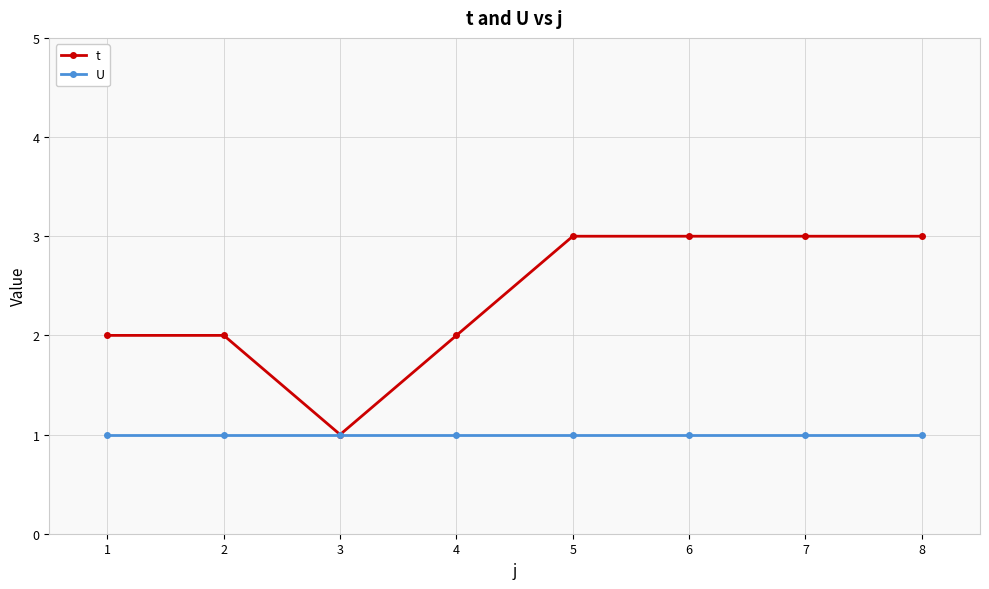

Read the t value at 2.

2